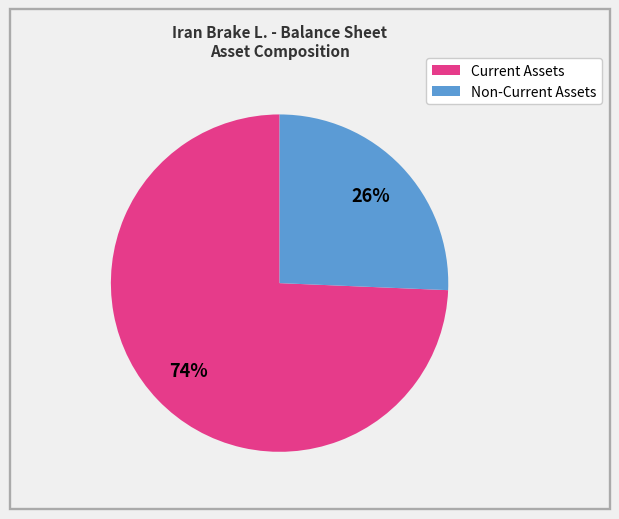

To the nearest percent, what is the average slice percentage?

50%